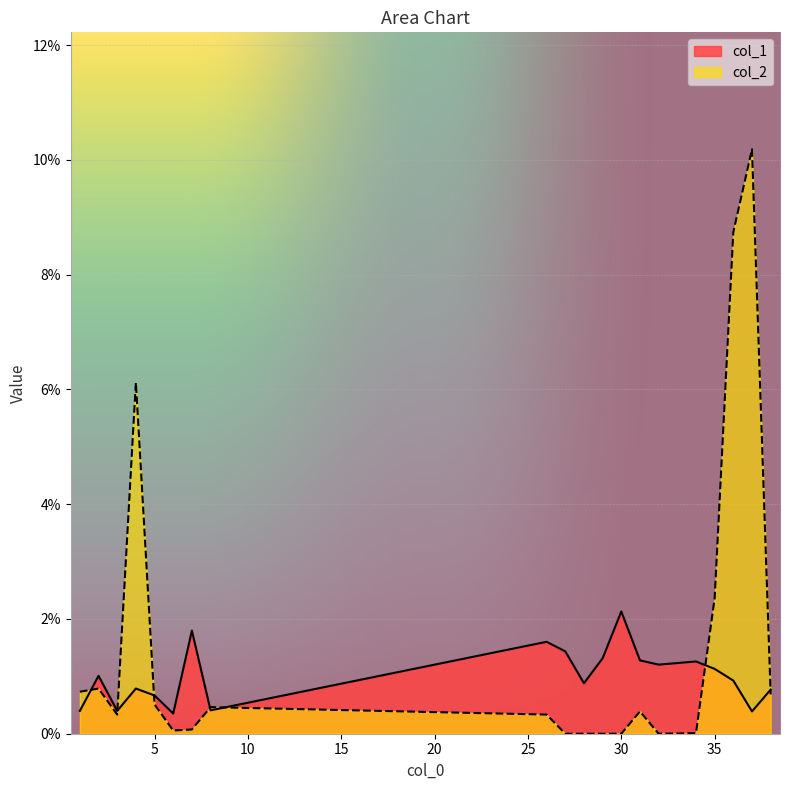

What is the difference between the highest and lowest values at 6?

0.3